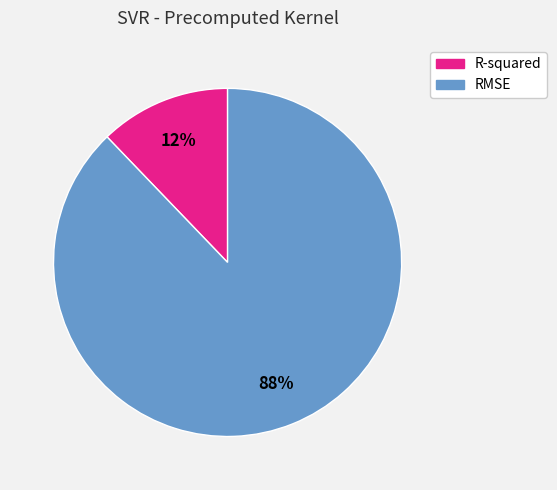

To the nearest percent, what is the combined percentage of RMSE and R-squared?

100%